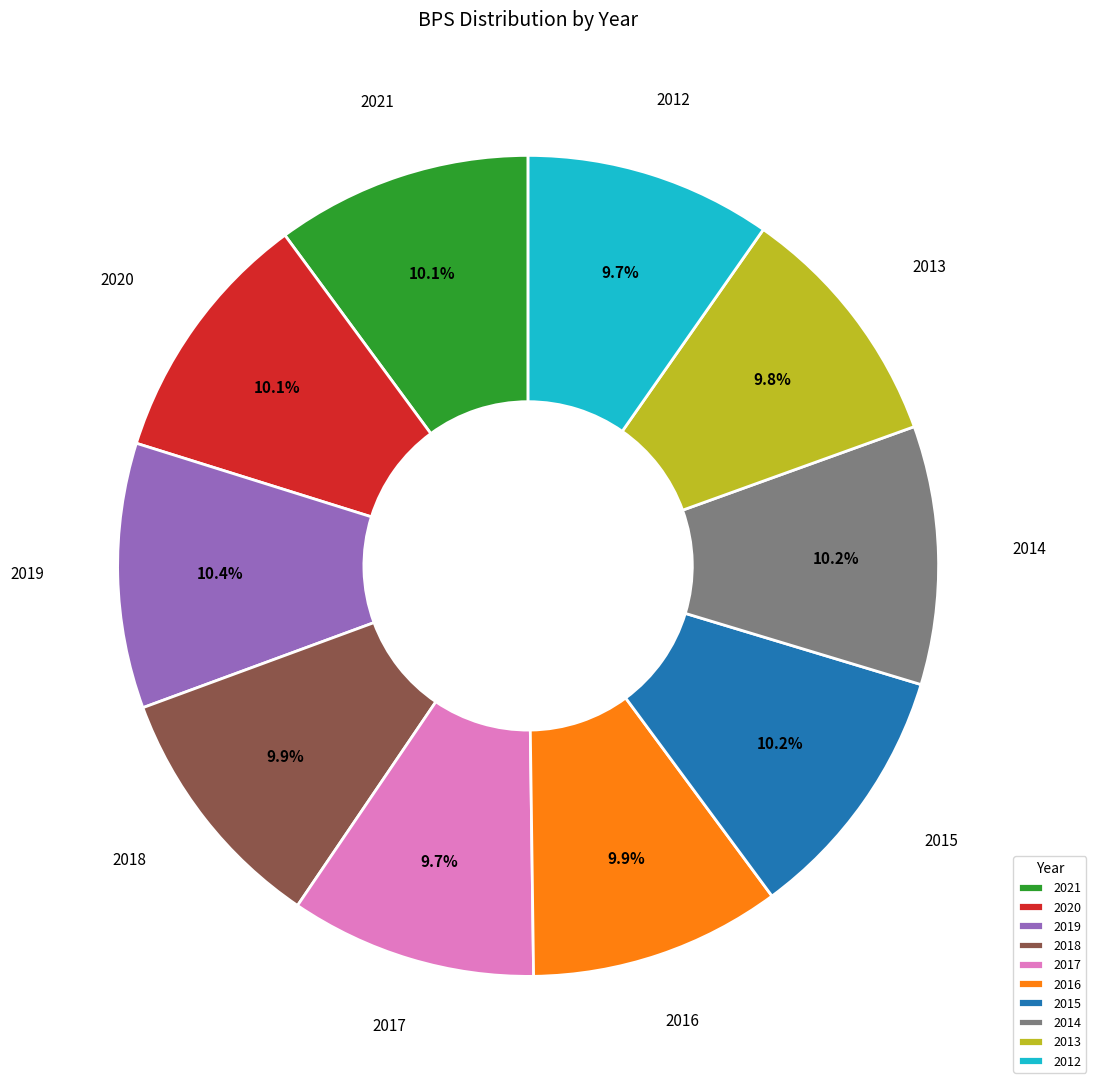

To the nearest percent, what is the combined percentage of 2020 and 2015?

20%